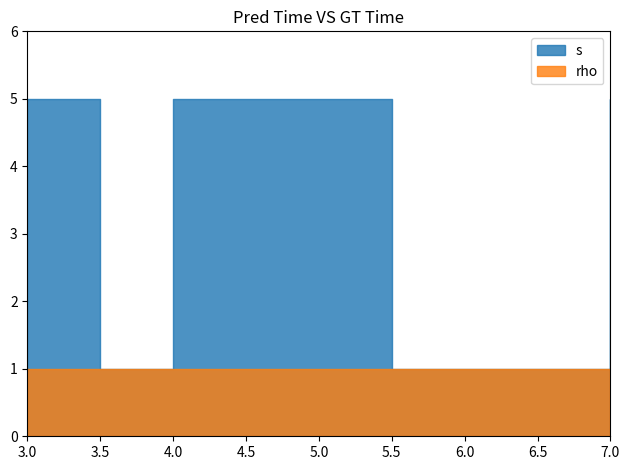

Rank the categories by rho value from lowest to highest.

3, 3, 3, 3, 3, 4, 4, 4, 4, 4, 7, 7, 7, 7, 7